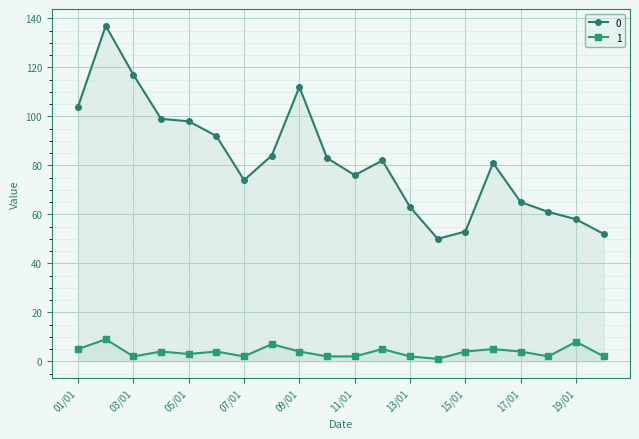

True or false: 0 has more than 1 interior local peaks.

True